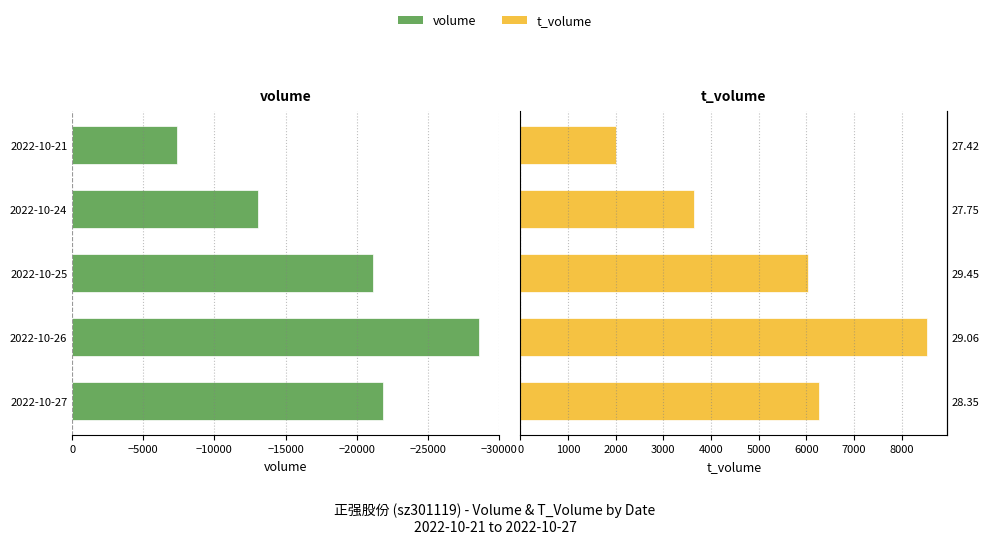

How many values in the t_volume series exceed 6041?

2